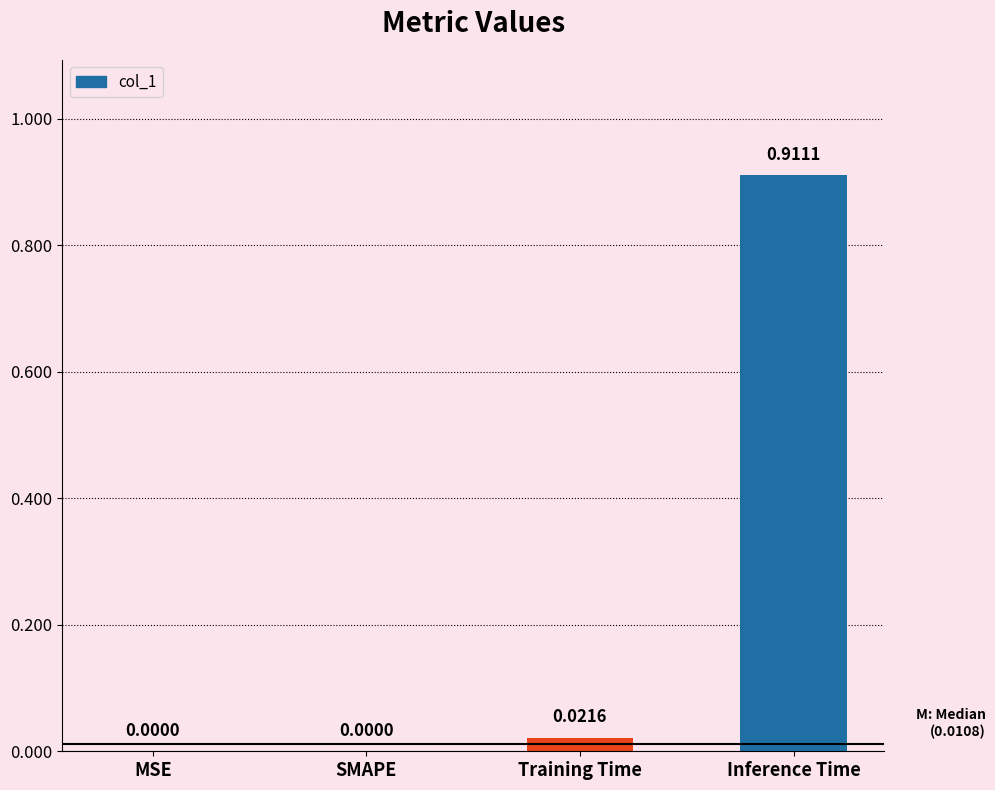

Between MSE and Training Time, which is larger?

Training Time